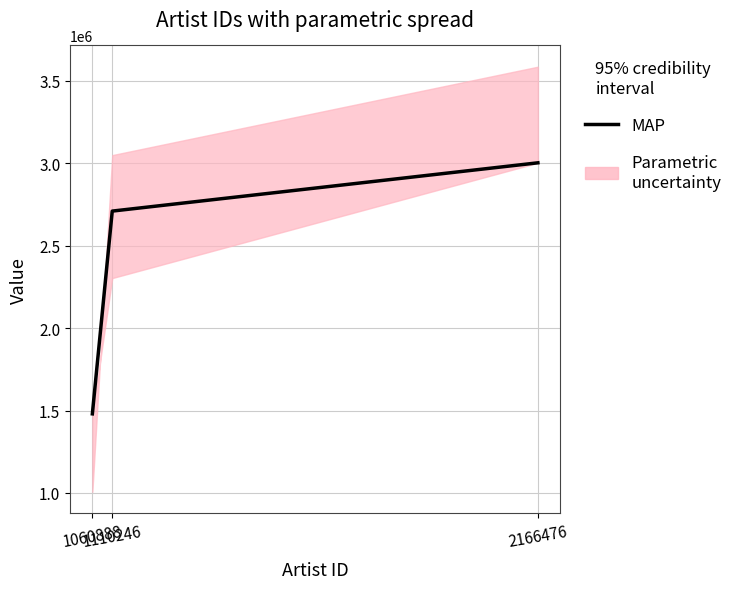

Is this an area chart (filled region under the line)?

No